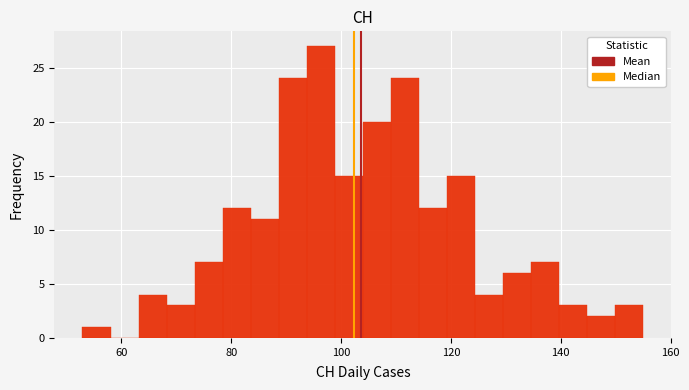

Read against the x-axis, roughly where is the centre of the tallest bar?

96